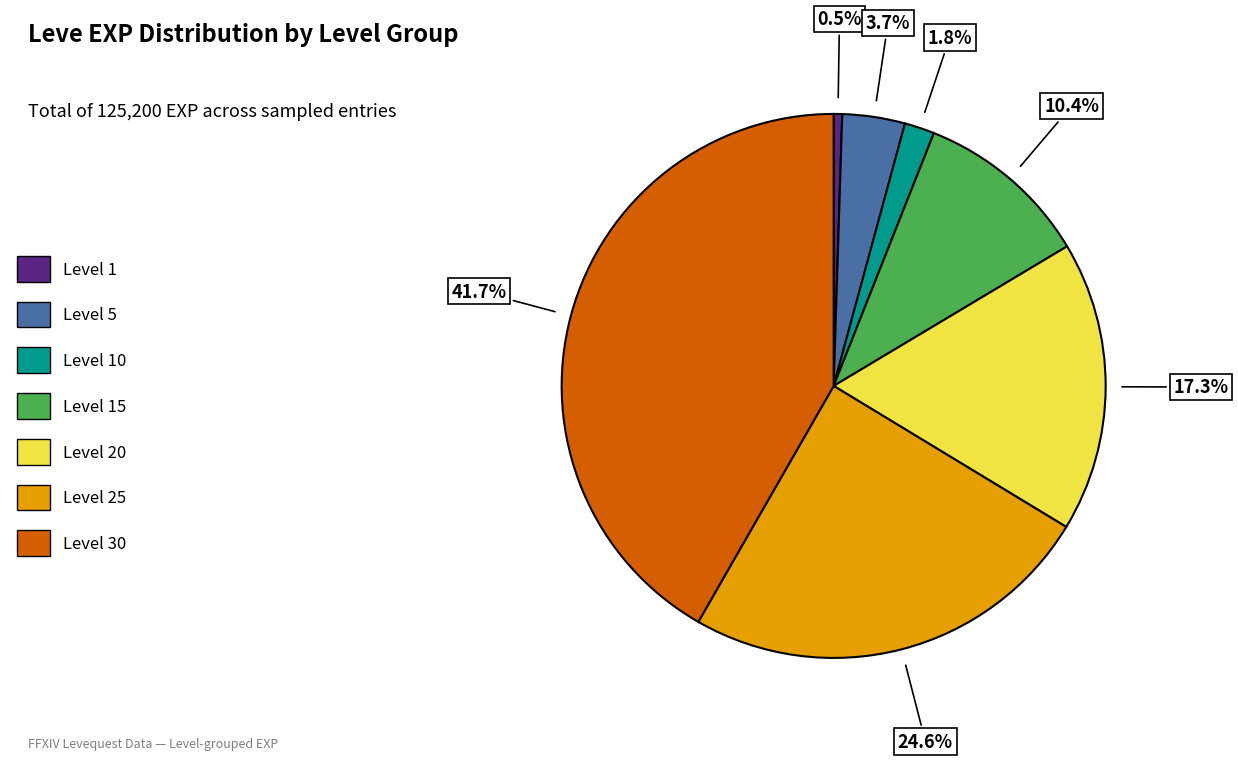

How many segments does this pie chart have?

7